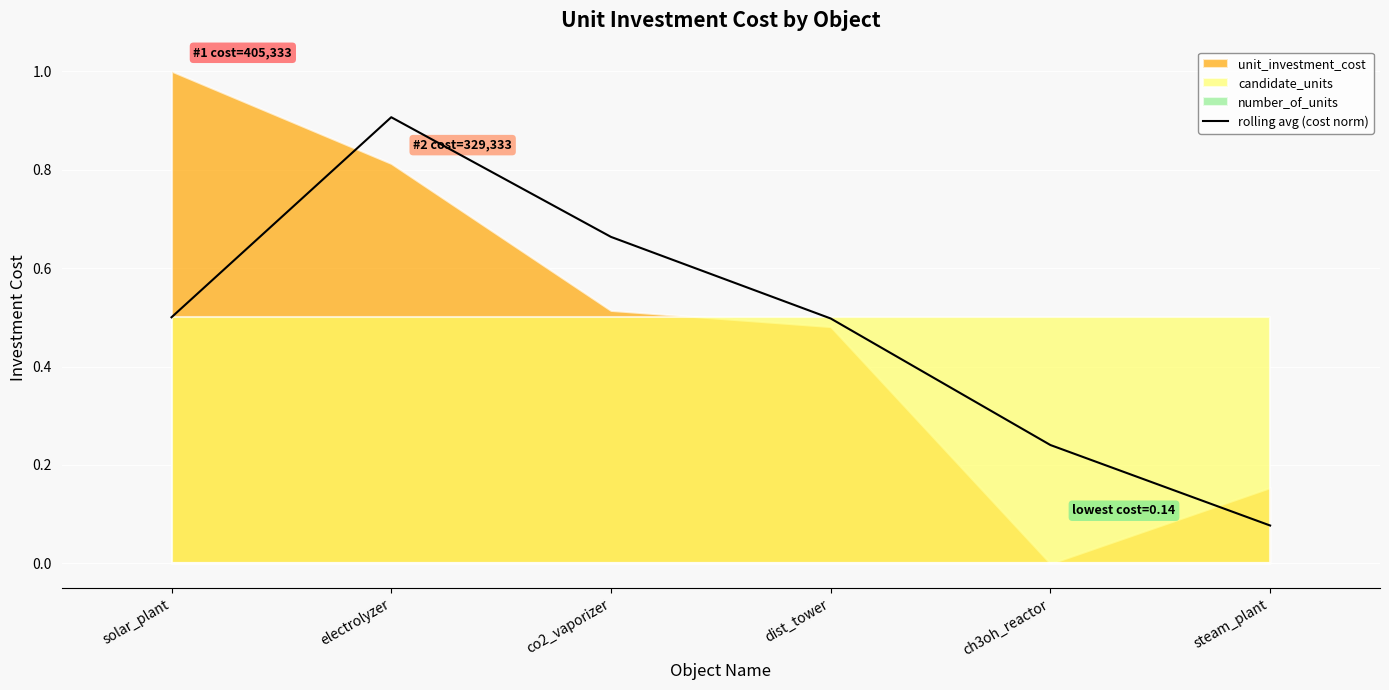

Reading right to left, transcribe all the data shown in this chart.

steam_plant=0.1	ch3oh_reactor=0.2	dist_tower=0.5	co2_vaporizer=0.7	electrolyzer=0.9	solar_plant=0.5